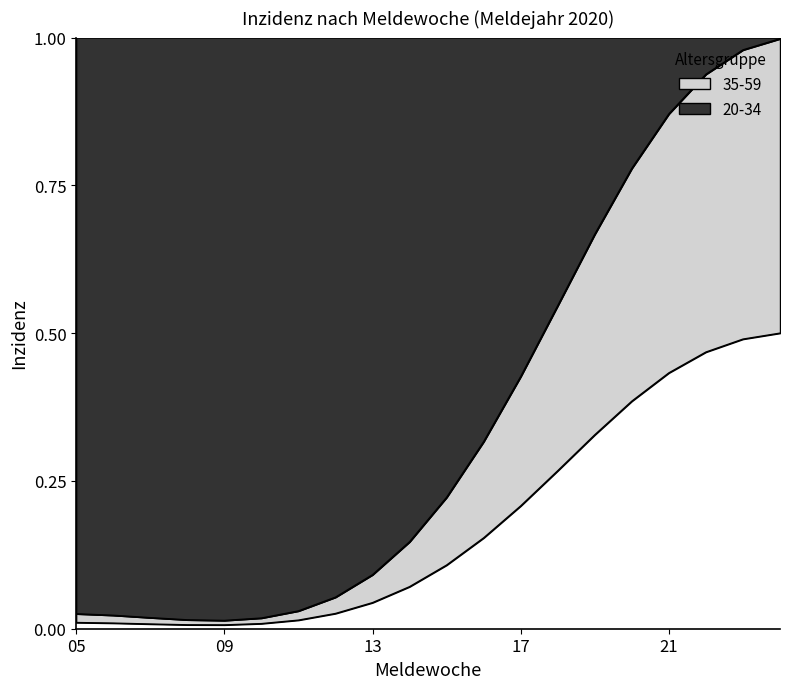

What is the sum of the Gesamt values at 19 and 06?

0.3